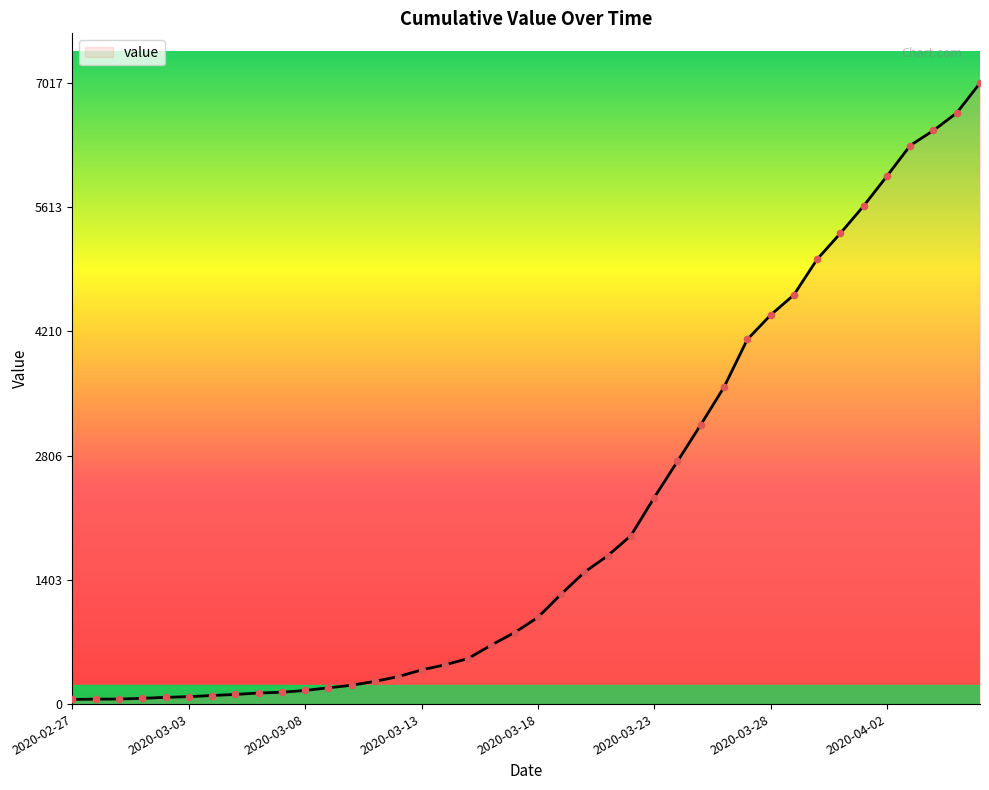

What is the maximum value shown in the chart?

7017